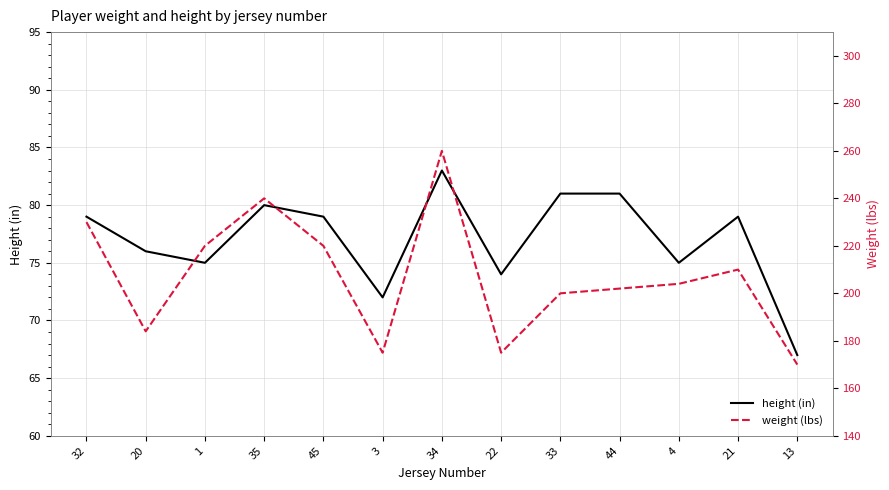

At how many categories does at least one series exceed 78?

13